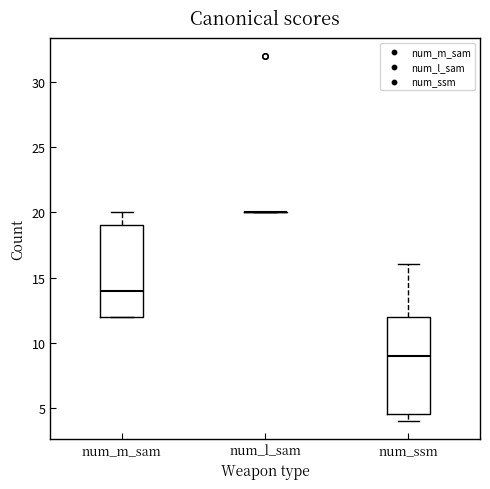

Reading left to right, read every box against the y-axis: the position of its median line, the range the box covers, and the ends of its whiskers. The values are not printed on the chart, so give them approximately, as read against the axis.

num_m_sam: median 14.0, box 12.0 to 19.0, whiskers 12.0 to 20.0
num_l_sam: box collapsed to a line at 20.0, whiskers 20.0 to 20.0
num_ssm: median 9.0, box 4.5 to 12.0, whiskers 4.0 to 16.0